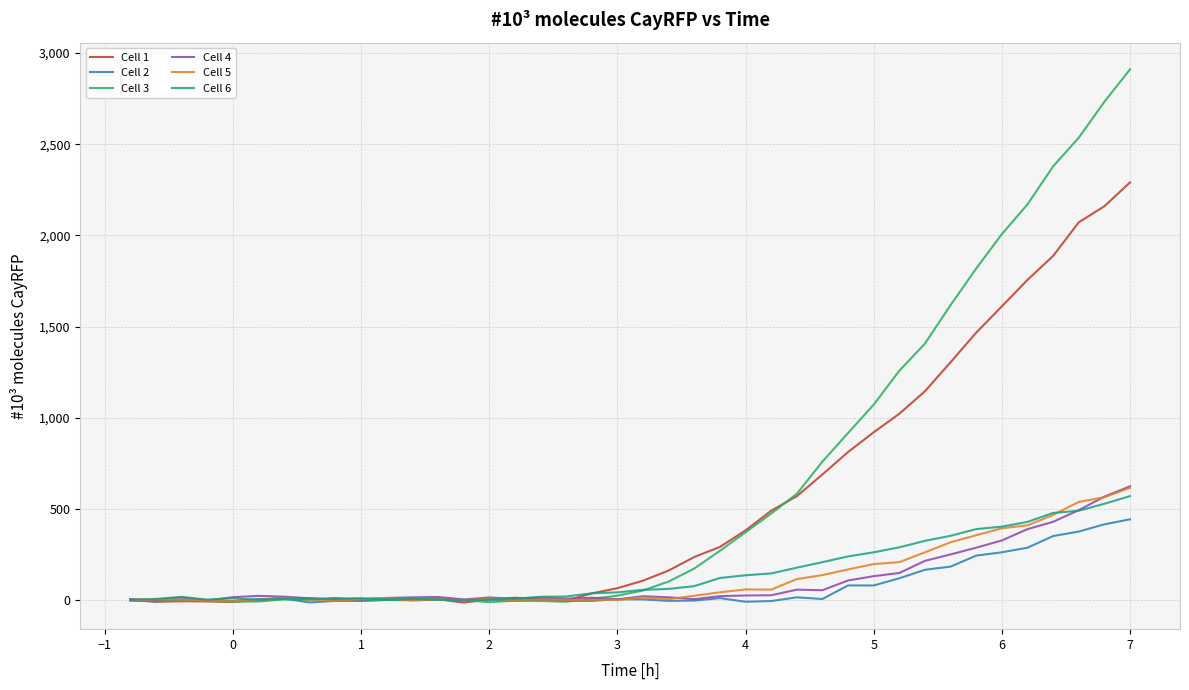

What is the maximum value for Cell 2?

444.3